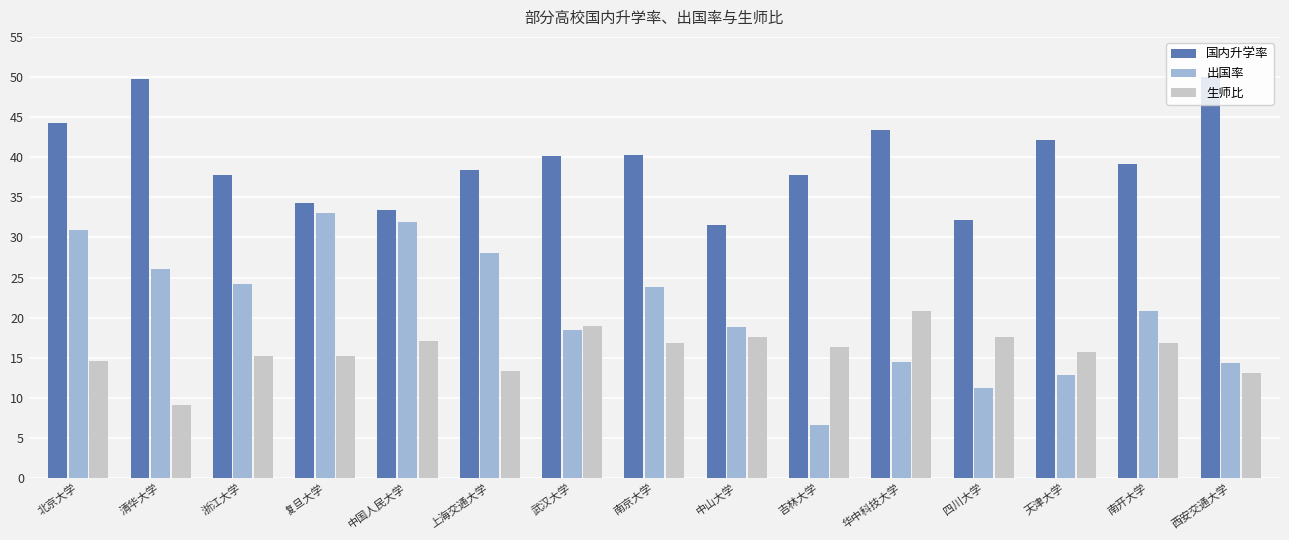

How many bars are there in each group?

3